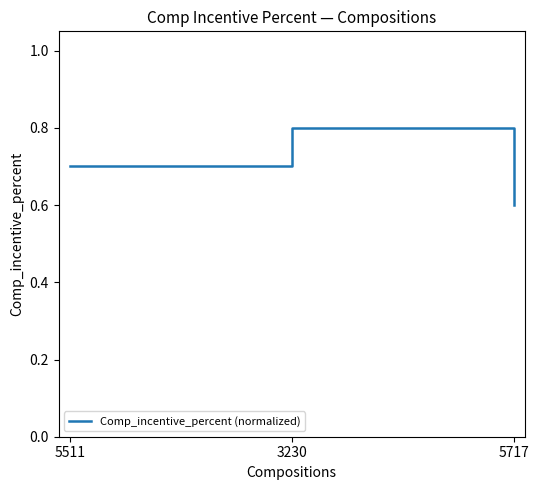

Reading left to right, extract all data points from this chart.

0.7	0.8	0.6